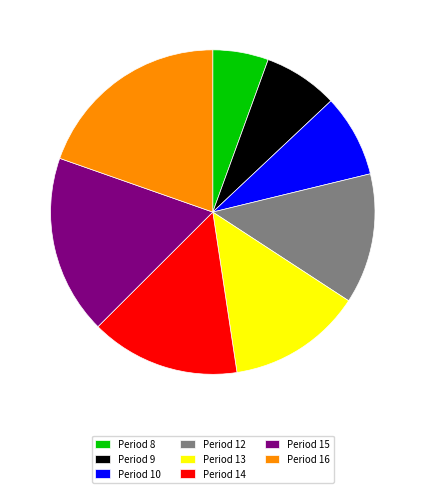

Which slice is the largest?

Period 16